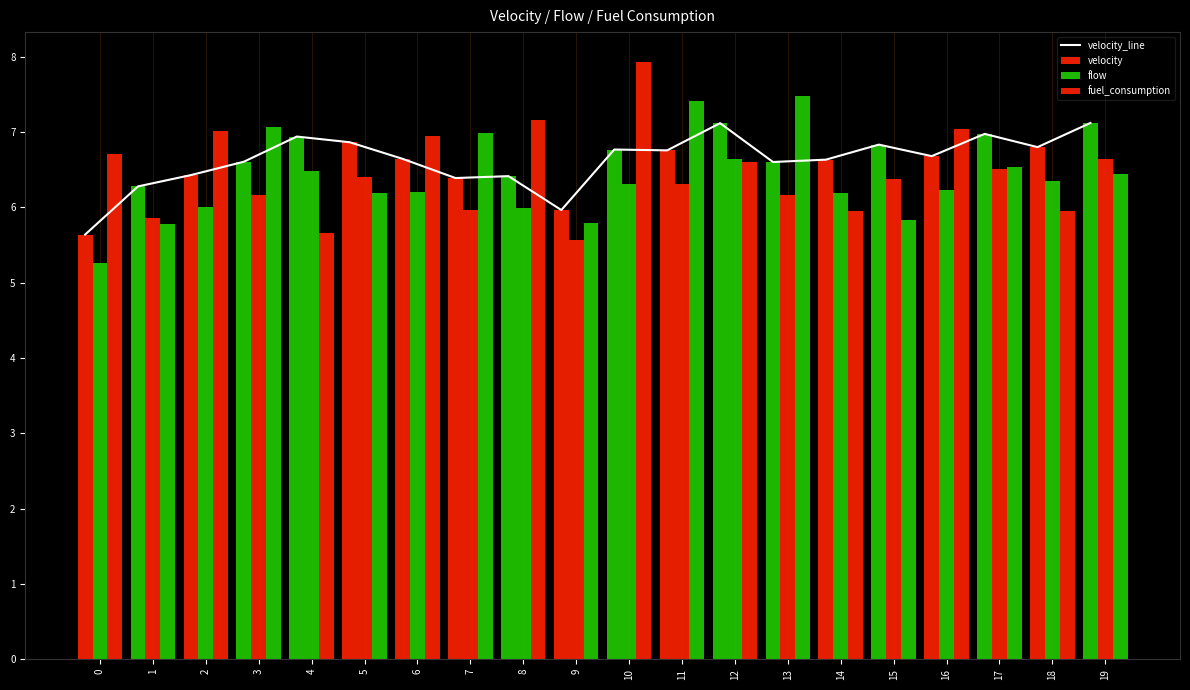

Are the bars horizontal?

No